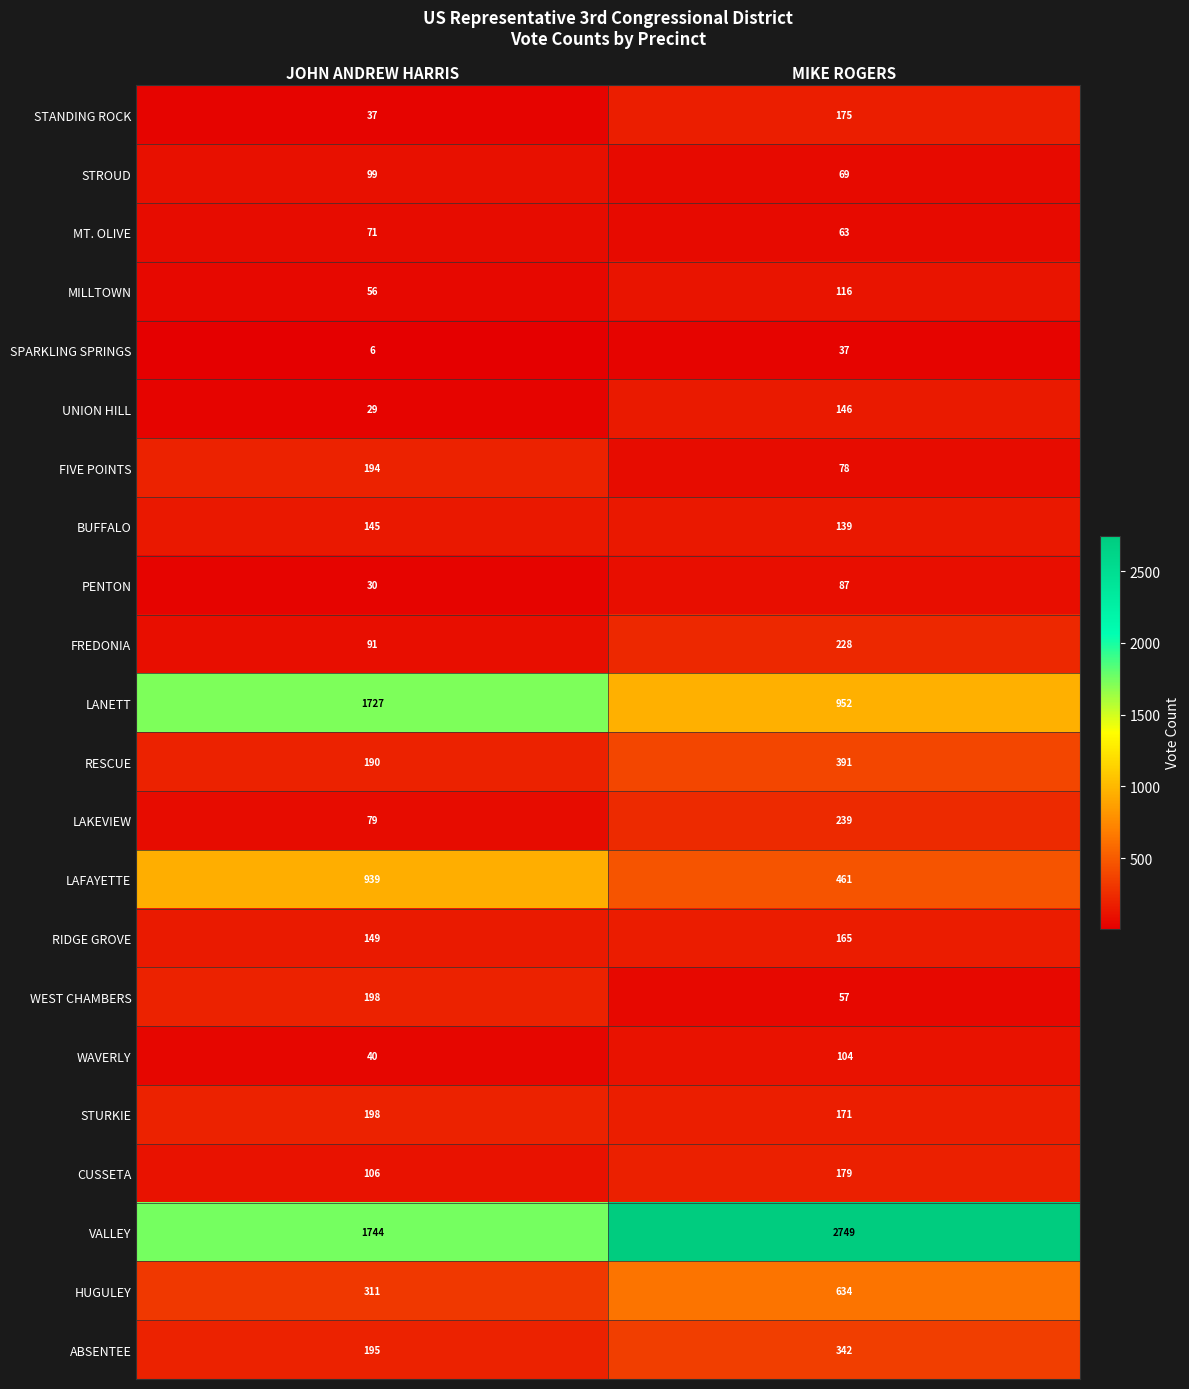

What is the minimum value shown in the chart?

6